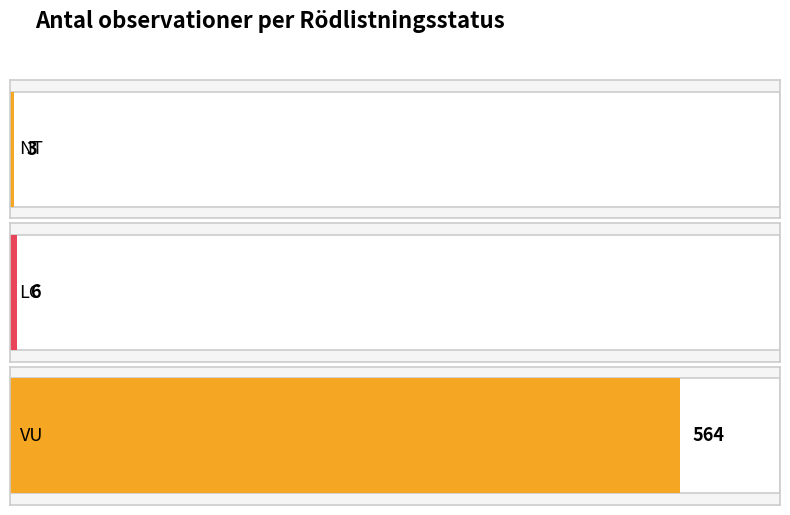

What is the sum of all values?

573